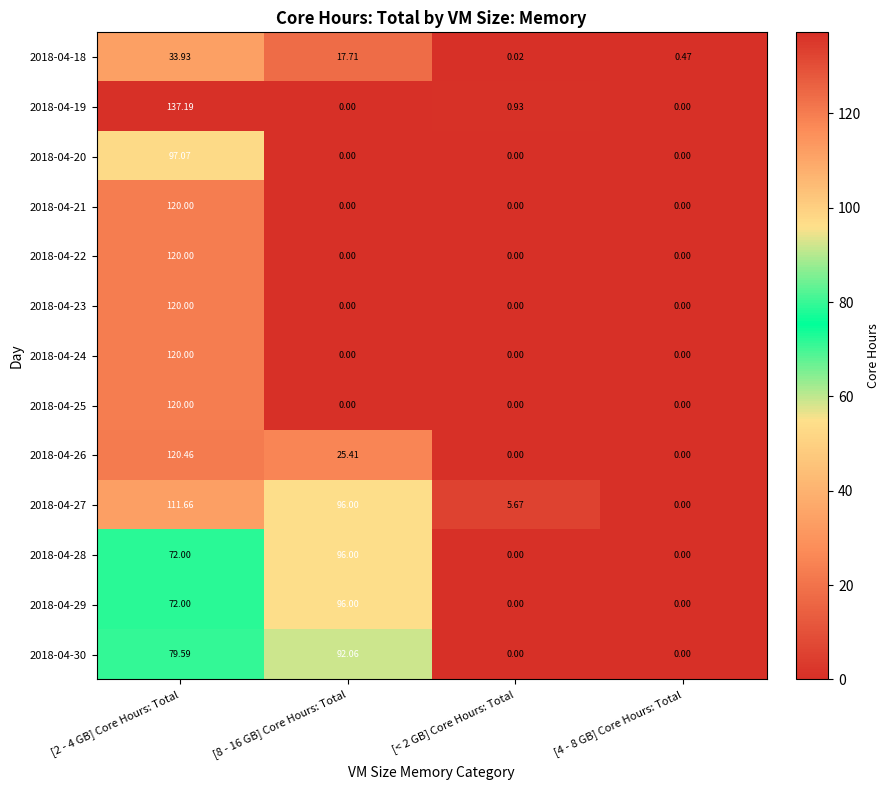

Is the value of 2018-04-25 at [4 - 8 GB] Core Hours: Total greater than the value of 2018-04-18 at [2 - 4 GB] Core Hours: Total?

No